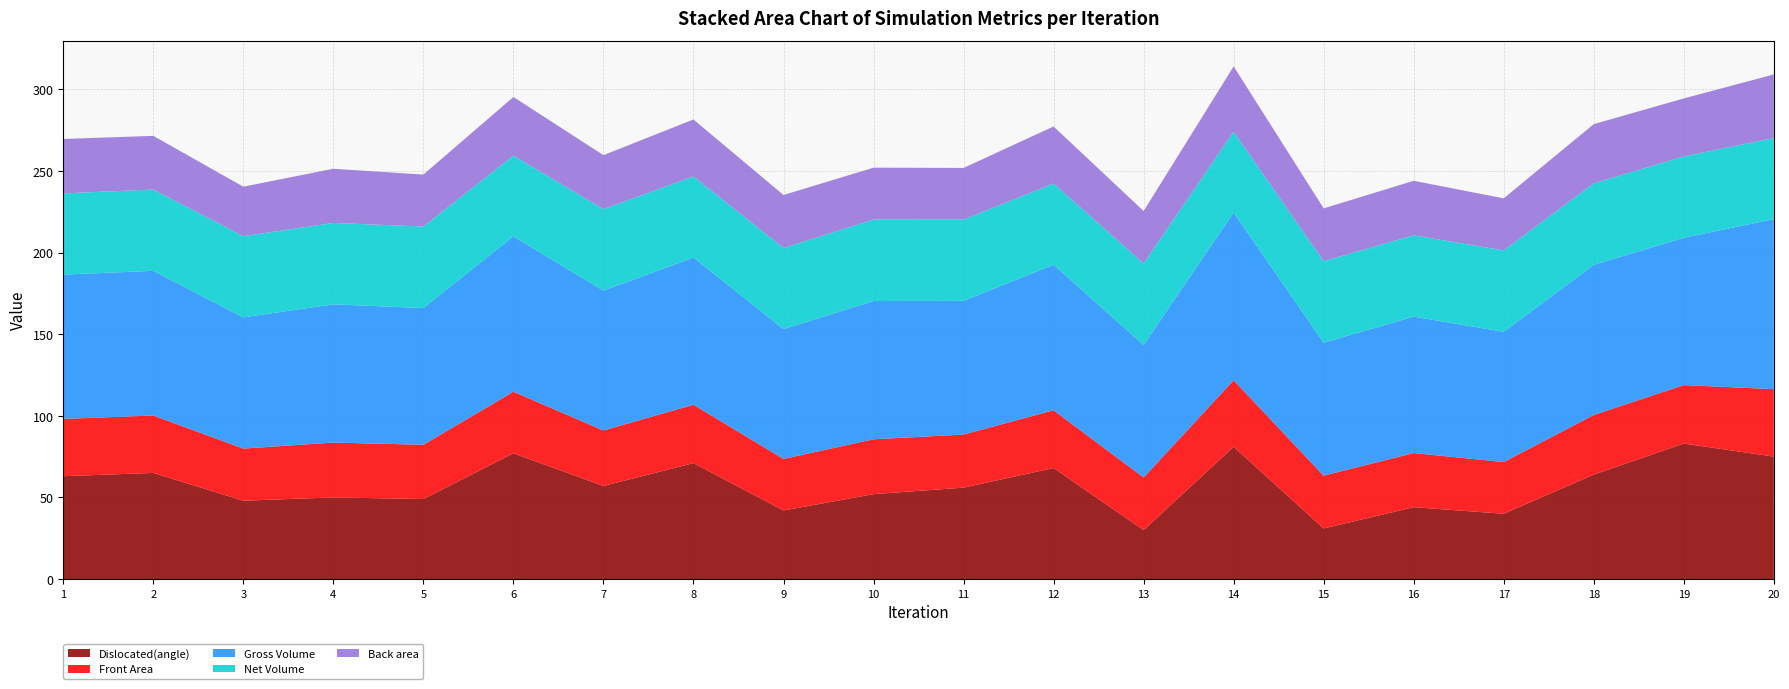

Reading right to left, list all the values displayed in this chart.

Dislocated(angle): 20=75.0	19=83.0	18=64.0	17=40.0	16=44.0	15=31.0	14=81.0	13=30.0	12=68.0	11=56.0	10=52.0	9=42.0	8=71.0	7=57.0	6=77.0	5=49.0	4=50.0	3=48.0	2=65.0	1=63.0
Front Area: 20=41.3	19=35.8	18=36.5	17=31.7	16=33.2	15=32.3	14=40.8	13=32.2	12=35.4	11=32.5	10=33.6	9=31.6	8=35.8	7=34.0	6=37.7	5=33.2	4=33.6	3=31.9	2=35.2	1=35.1
Gross Volume: 20=104.1	19=90.2	18=91.9	17=79.8	16=83.6	15=81.4	14=102.7	13=81.2	12=89.2	11=81.9	10=84.7	9=79.5	8=90.1	7=85.7	6=95.1	5=83.8	4=84.7	3=80.4	2=88.6	1=88.4
Net Volume: 20=49.7	19=49.8	18=49.9	17=49.8	16=49.8	15=49.9	14=49.5	13=49.9	12=49.7	11=49.8	10=49.9	9=49.6	8=49.7	7=49.9	6=49.5	5=49.9	4=49.9	3=49.7	2=49.8	1=49.7
Back area: 20=39.0	19=35.5	18=36.3	17=31.9	16=33.4	15=32.4	14=40.0	13=32.1	12=35.0	11=31.6	10=31.8	9=32.5	8=34.9	7=33.1	6=35.9	5=31.9	4=33.2	3=30.3	2=32.9	1=33.3